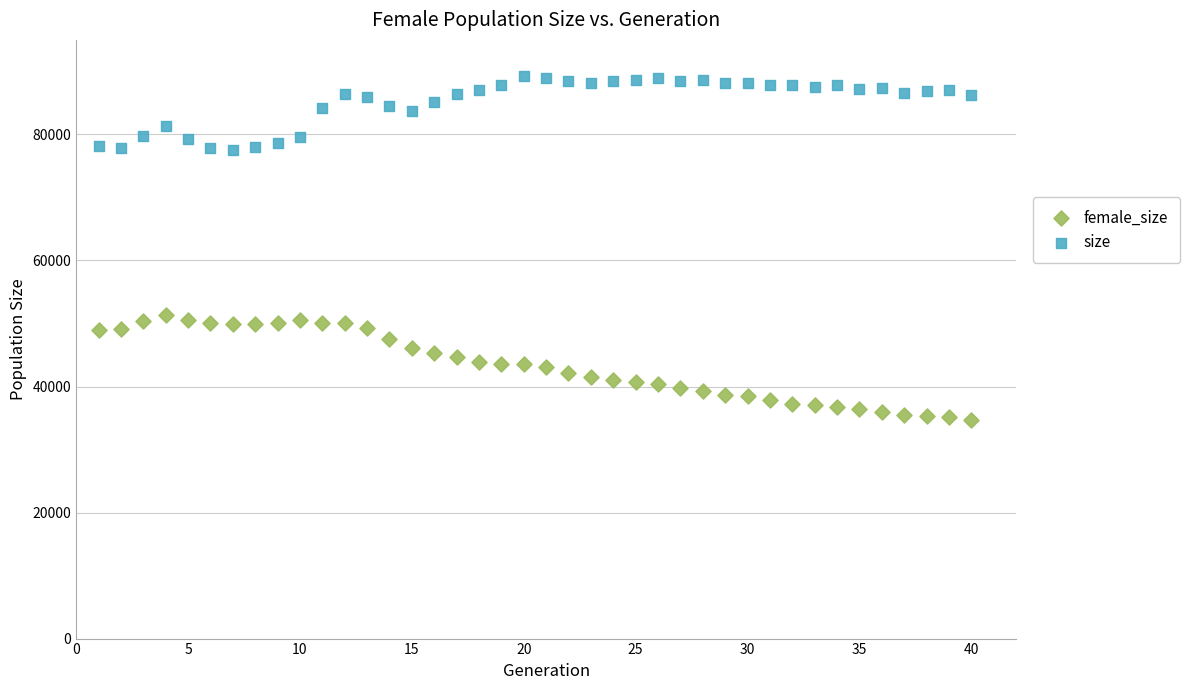

Across all data points, what is the range of X values (max minus min)?

39